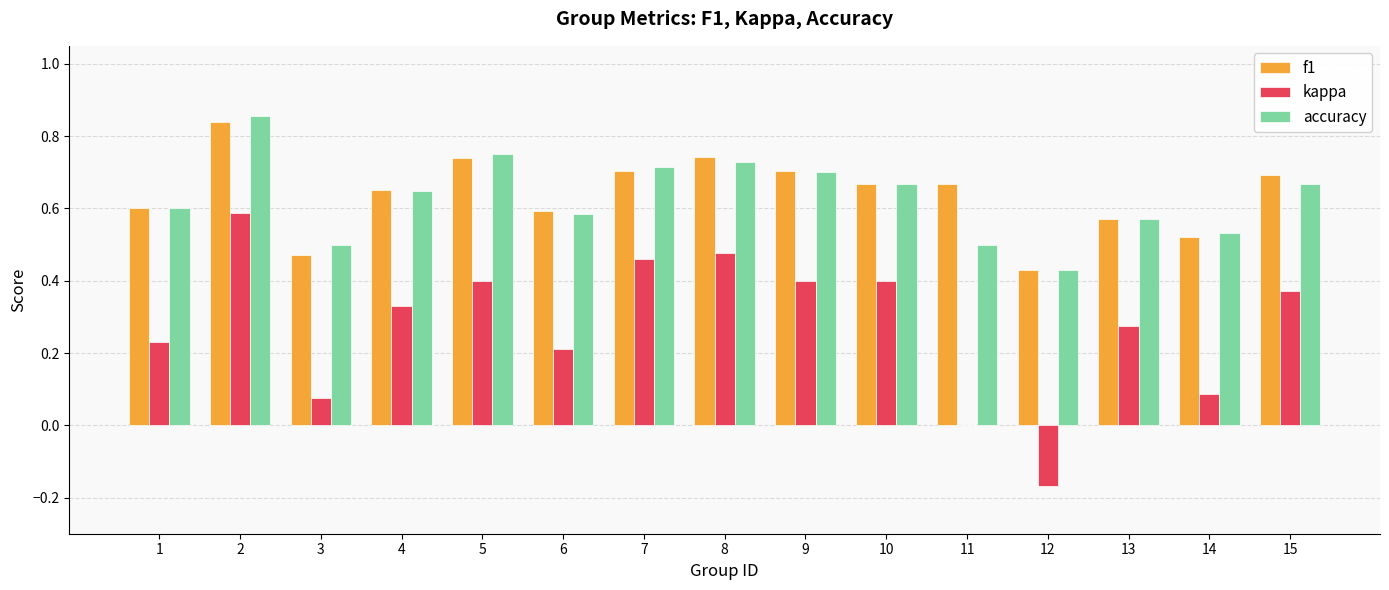

Is it true that accuracy equals 0.6 at 1?

True